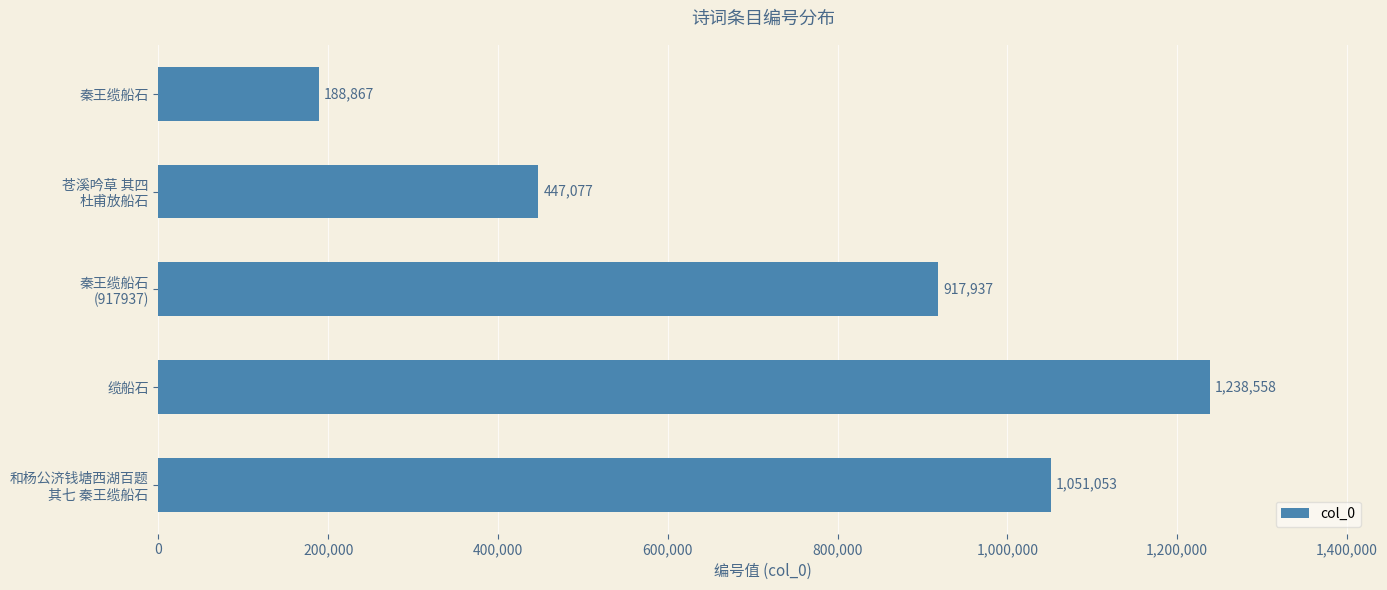

List the labels in order of value, smallest first.

秦王缆船石, 苍溪吟草 其四
杜甫放船石, 秦王缆船石
(917937), 和杨公济钱塘西湖百题
其七 秦王缆船石, 缆船石